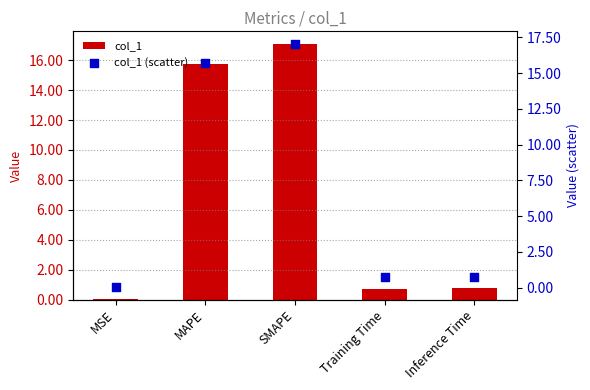

What is the total value across all series at SMAPE?

34.1